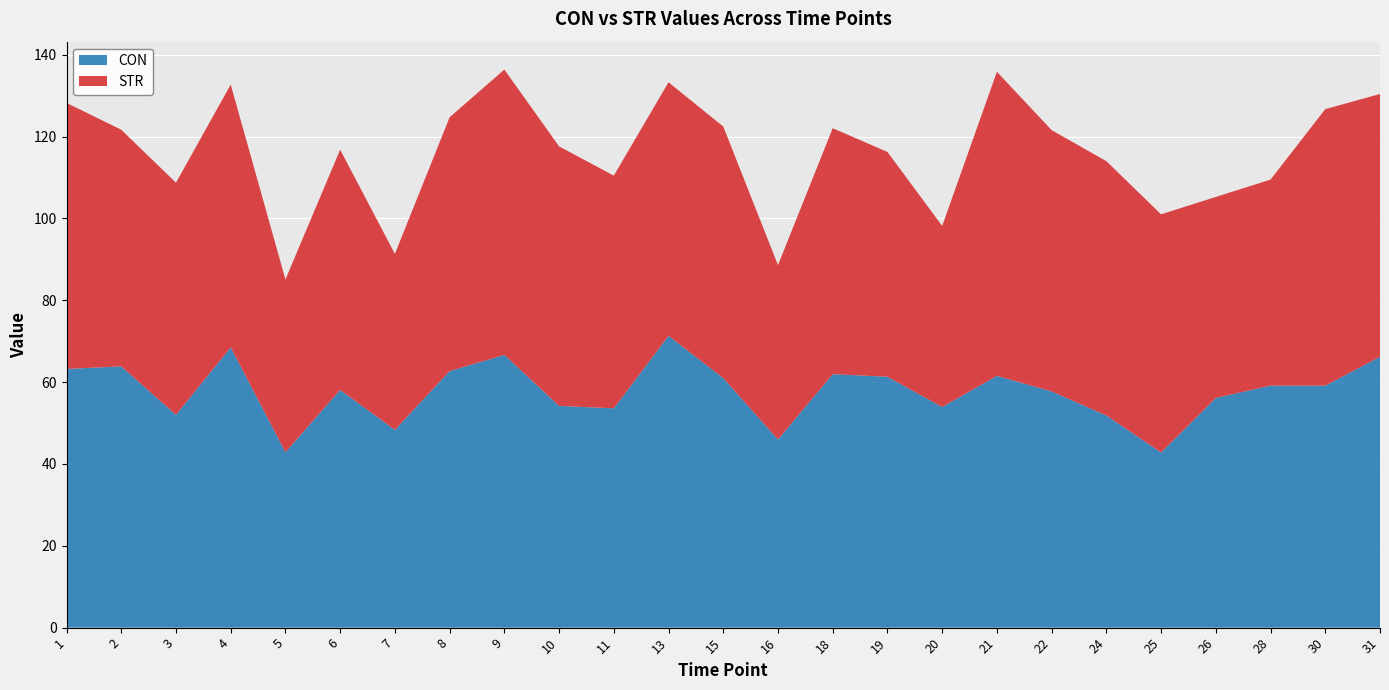

Reading left to right, list all the values displayed in this chart.

CON: 1=63.2	2=63.8	3=52.0	4=68.5	5=42.9	6=58.1	7=48.3	8=62.7	9=66.7	10=54.2	11=53.6	13=71.3	15=61.0	16=46.0	18=61.9	19=61.3	20=53.9	21=61.5	22=57.7	24=51.8	25=42.8	26=56.1	28=59.1	30=59.1	31=66.2
STR: 1=65.0	2=57.8	3=56.7	4=64.2	5=42.2	6=58.7	7=43.0	8=62.0	9=69.7	10=63.4	11=56.9	13=62.0	15=61.5	16=42.6	18=60.1	19=54.9	20=44.3	21=74.3	22=63.8	24=62.1	25=58.2	26=49.1	28=50.3	30=67.6	31=64.2